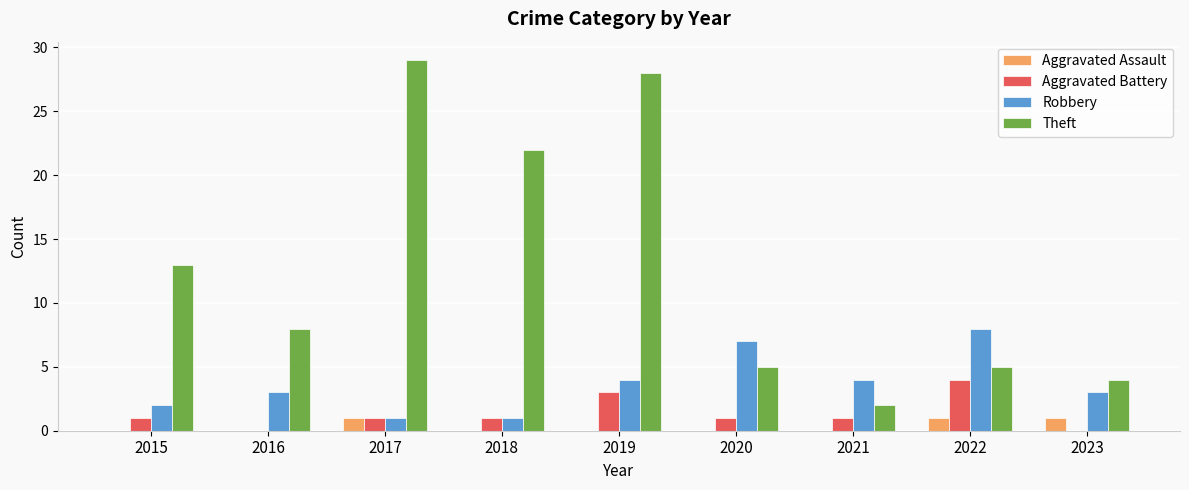

Between 2016 and 2023, which series saw the biggest shift?

Theft